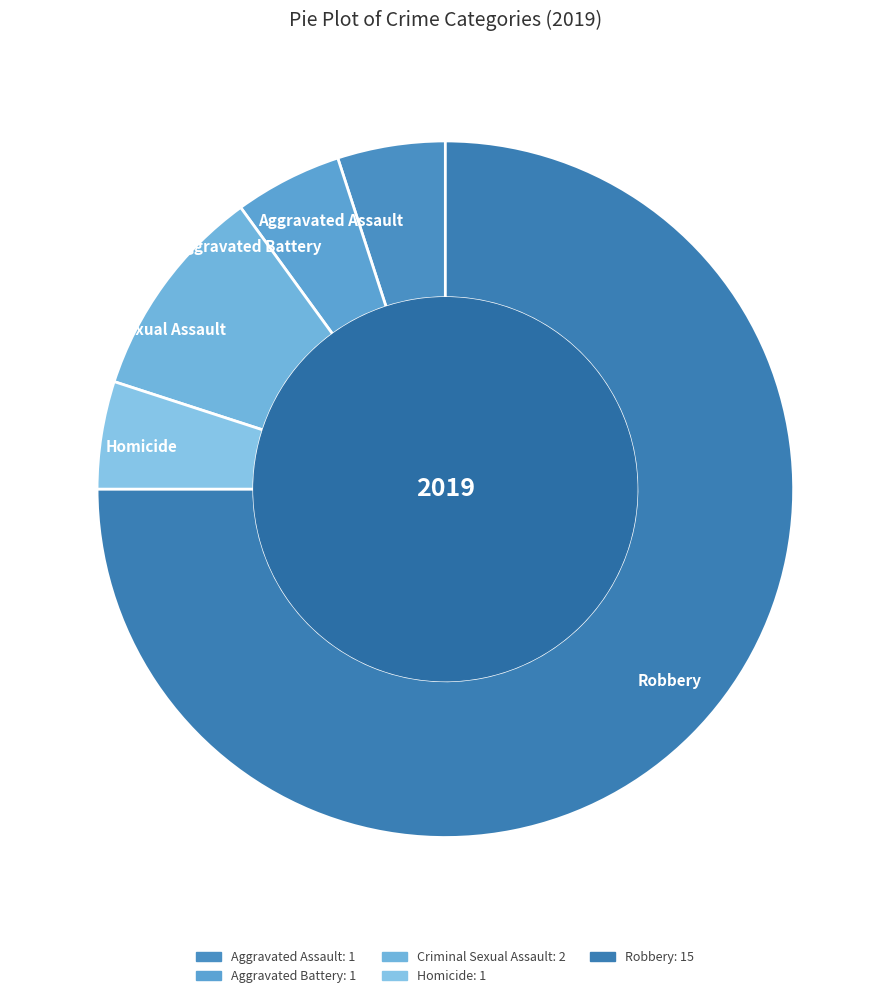

What is the largest slice in the pie chart?

Robbery